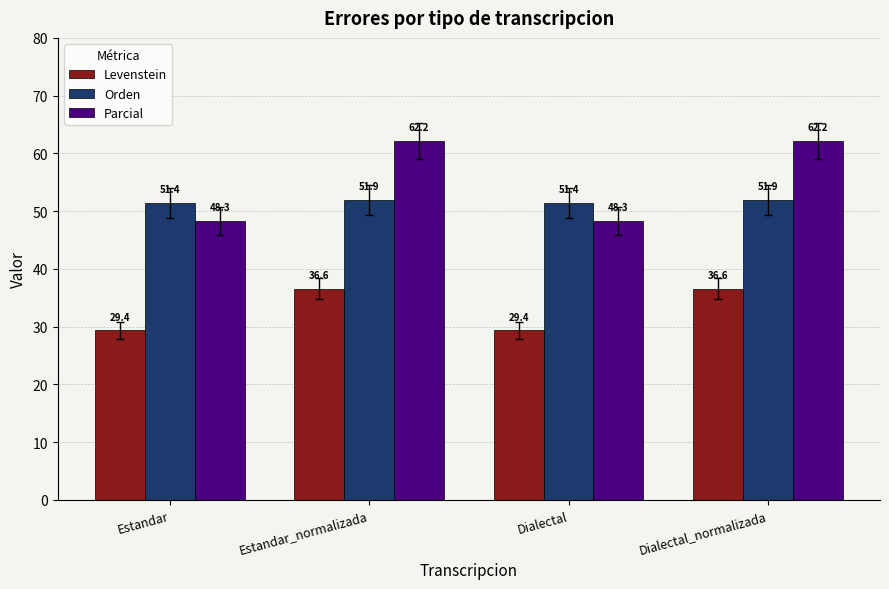

What is the smallest value displayed?

29.4